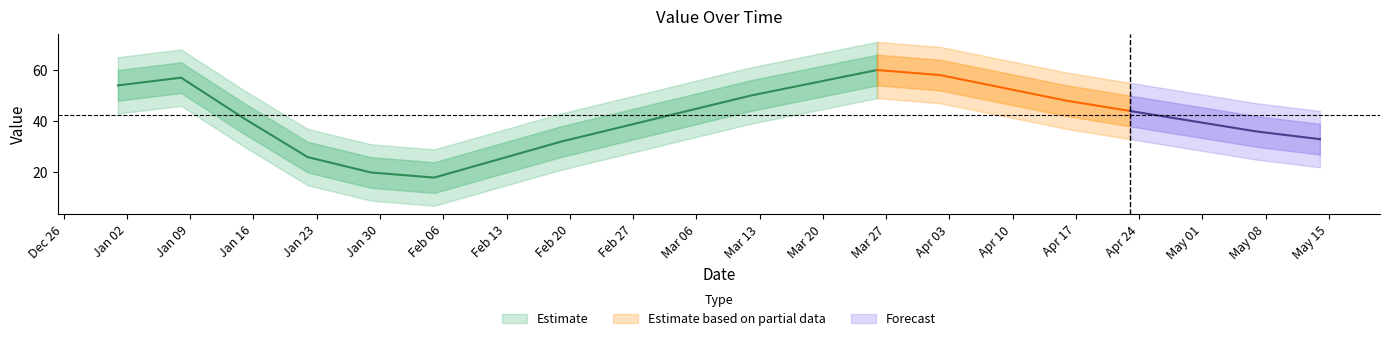

At which label is the value closest to 39?

2023-02-26